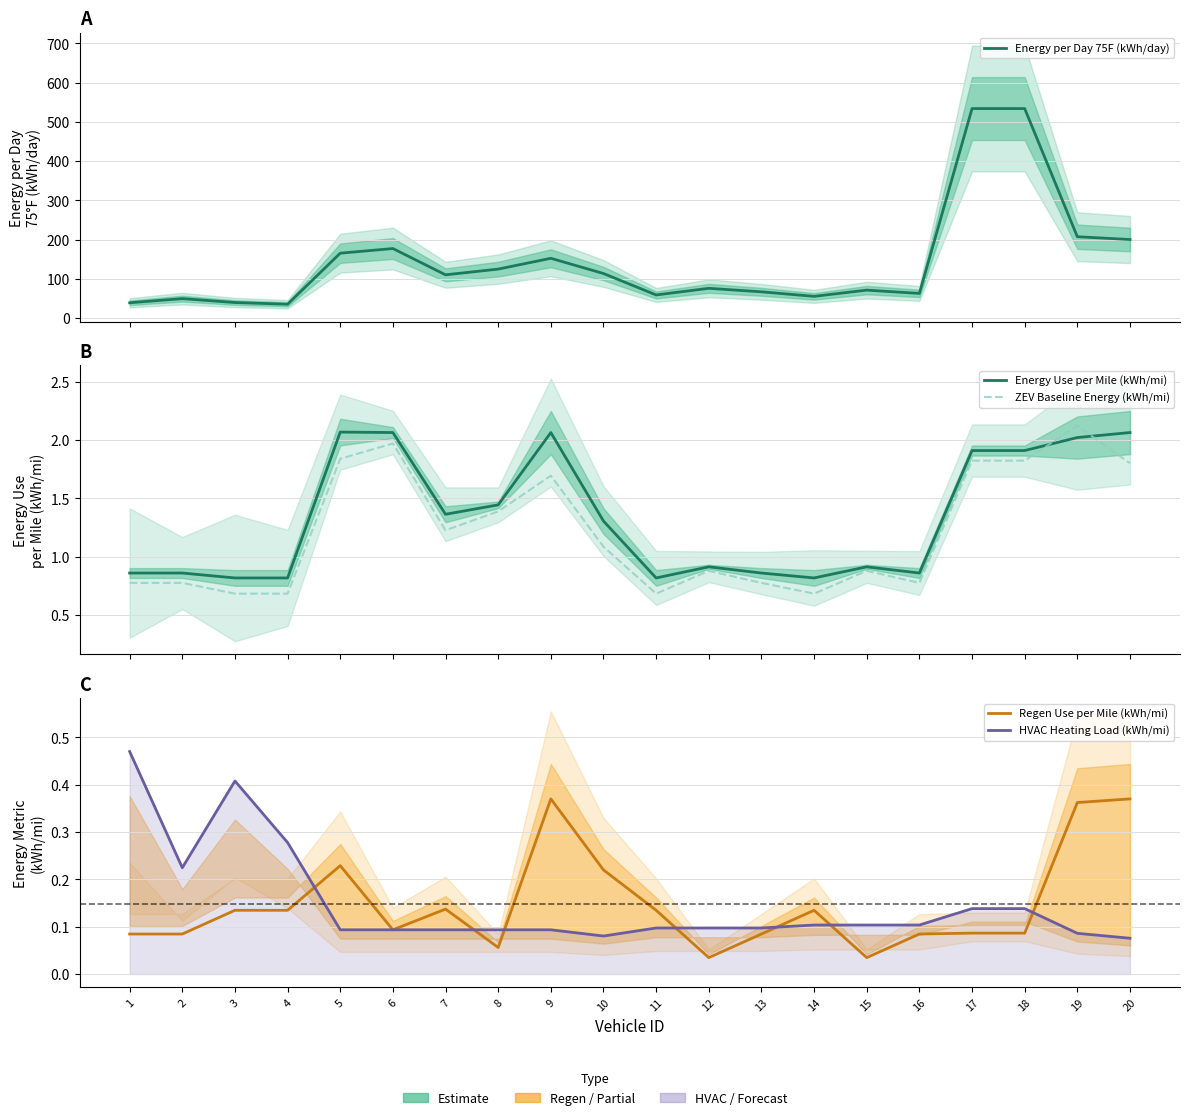

How many HVAC Heating Load (kWh/mi) values are between 0 and 1?

20